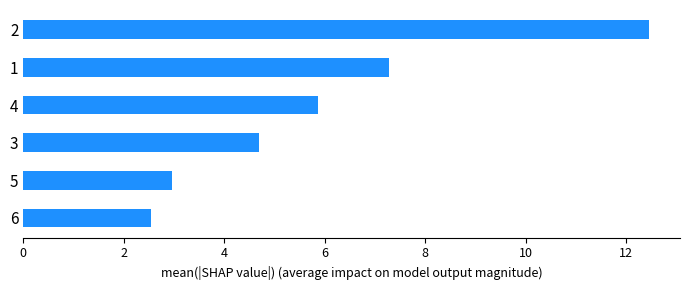

Rank the categories by value from lowest to highest.

6, 5, 3, 4, 1, 2